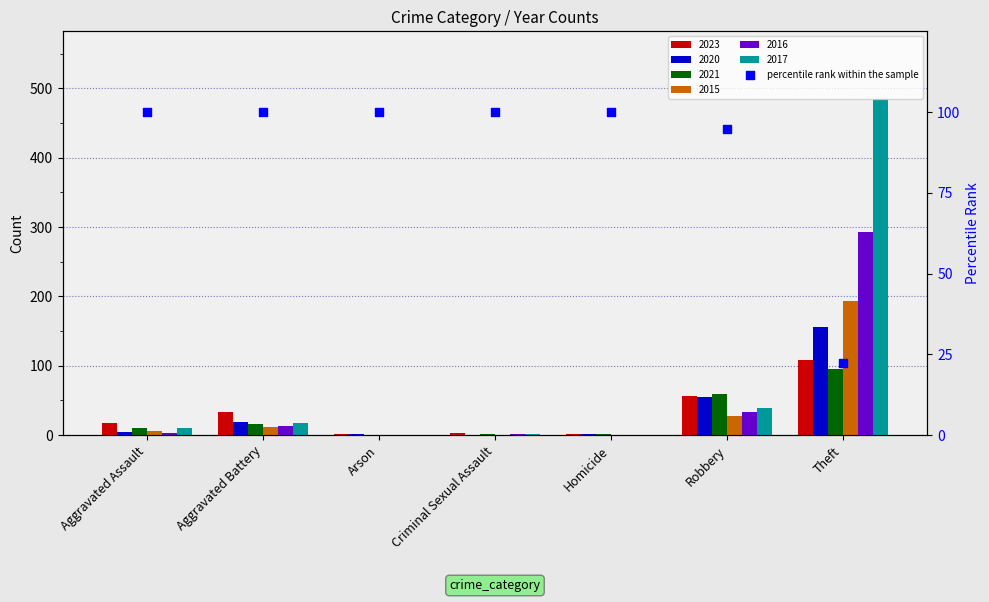

What is the change in value from Aggravated Battery to Theft?

-77.7